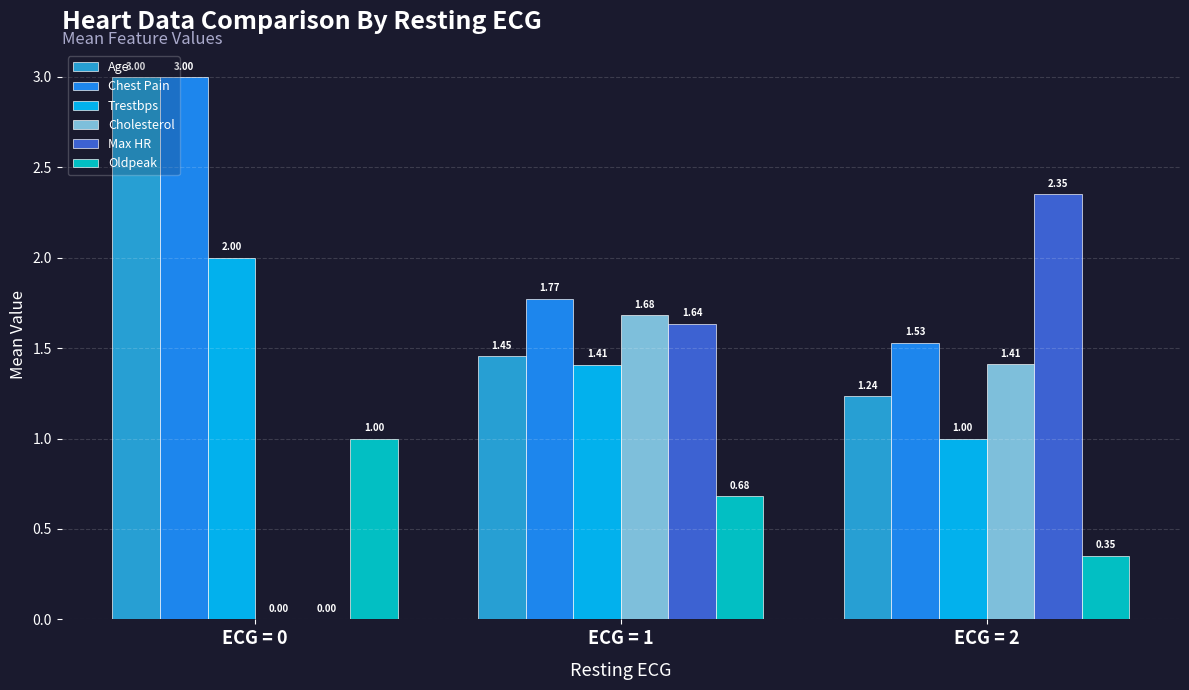

True or false: Trestbps has a value of 1.7 at ECG = 2.

False